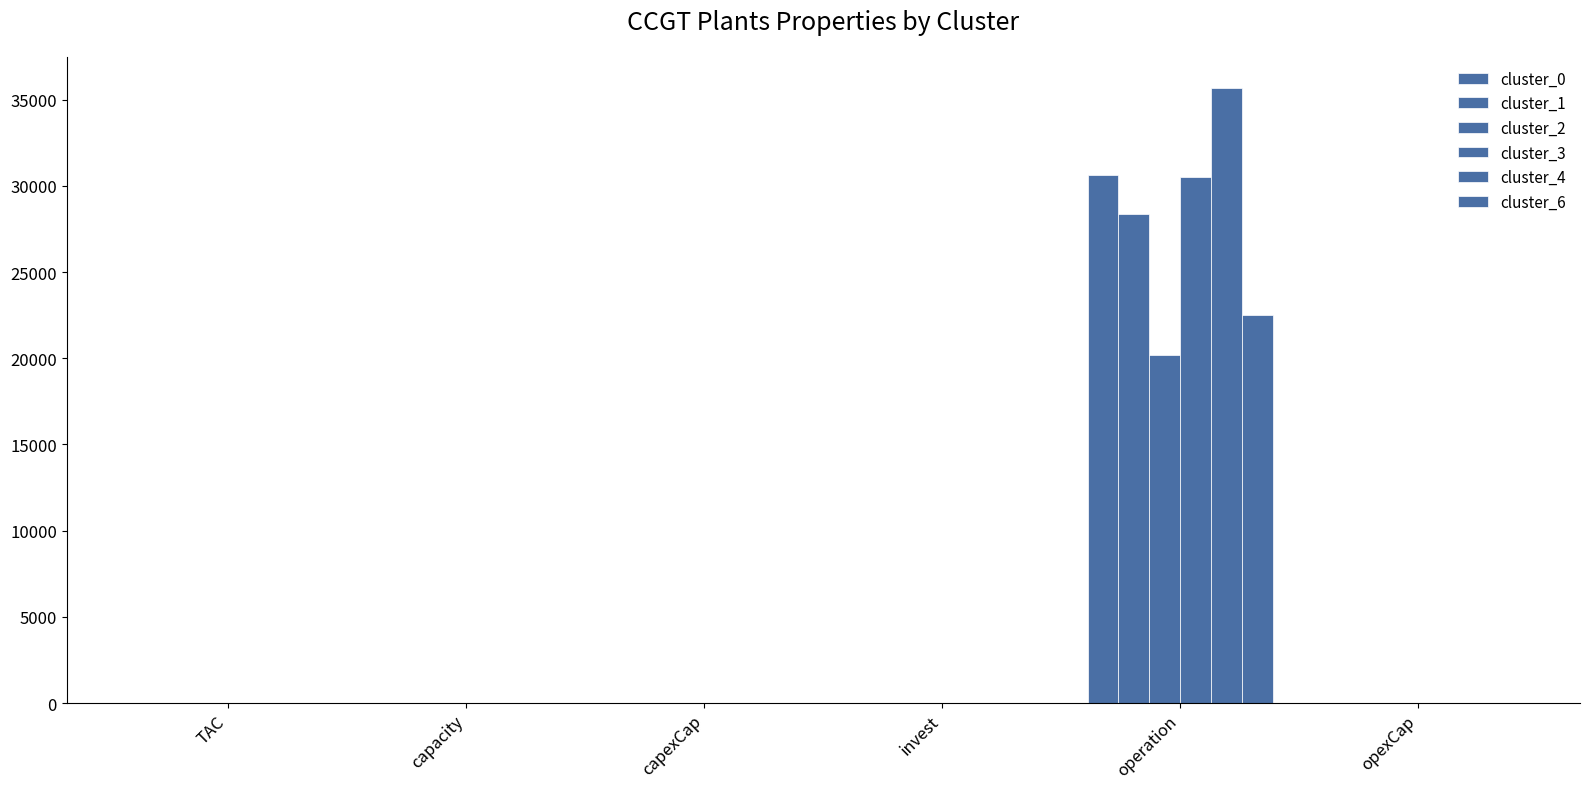

The value of cluster_3 at capacity is 5.8. True or false?

True